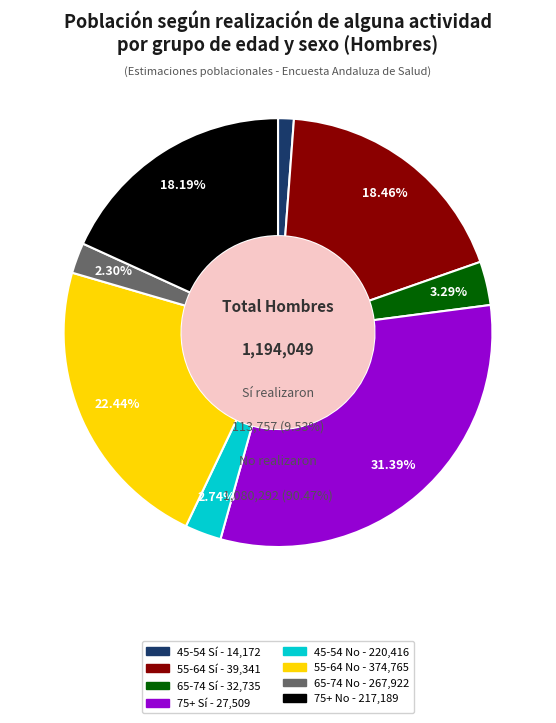

Is it true that 65-74 Sí is 1% of the pie?

False